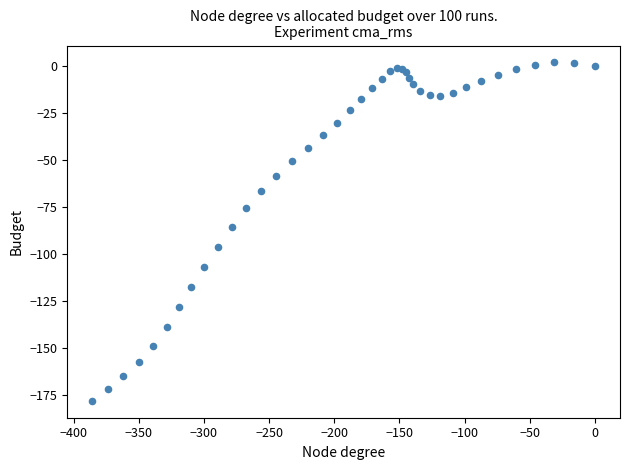

What Y value in the scatter plot is closest to -88?

-85.7